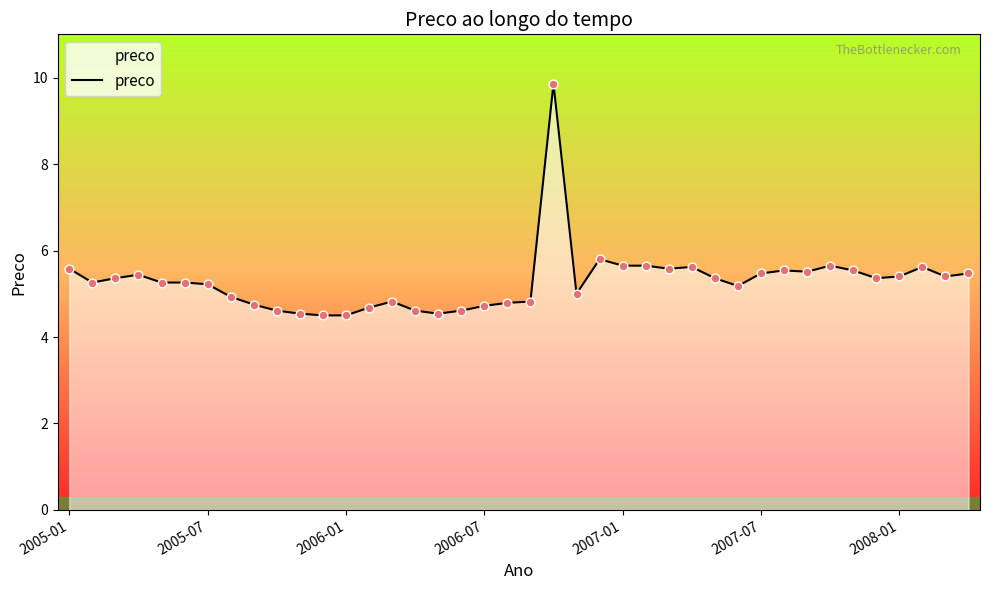

What is the greatest value displayed?

9.9